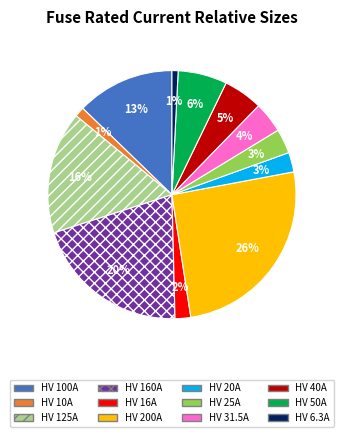

What is the largest slice in the pie chart?

HV 200A